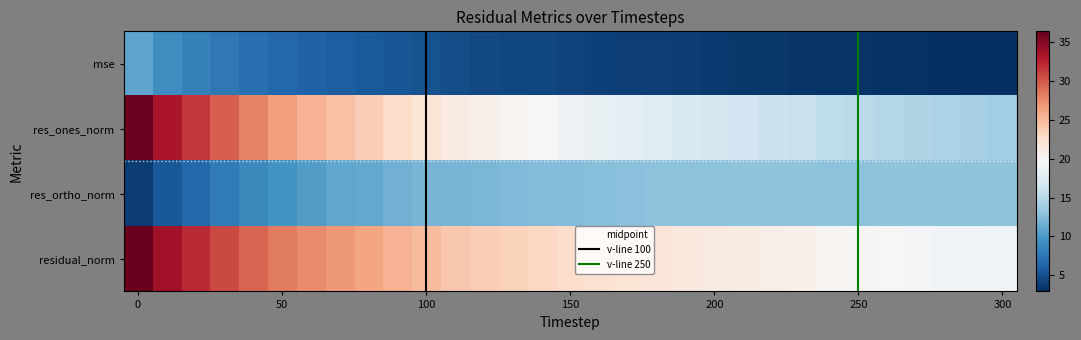

Reading left to right, transcribe all the data shown in this chart.

mse: 10.8	9.3	8.4	7.7	7.0	6.6	6.2	5.9	5.6	5.3	5.1	4.8	4.6	4.5	4.4	4.2	4.1	3.9	3.9	3.7	3.6	3.6	3.5	3.5	3.3	3.2	3.2	3.1	3.0	3.0	3.0
res_ones_norm: 36.1	33.2	31.4	29.7	27.9	26.6	25.5	24.5	23.7	22.7	21.9	21.0	20.5	20.0	19.5	18.8	18.4	18.0	17.6	17.1	16.7	16.4	16.1	15.9	15.5	15.2	14.9	14.6	14.3	14.1	13.8
res_ortho_norm: 3.8	5.4	6.5	7.9	8.9	9.7	10.4	10.9	11.2	11.6	11.8	11.9	12.0	12.3	12.4	12.4	12.5	12.6	12.8	12.8	12.8	12.9	12.9	12.9	12.8	12.8	12.9	12.9	12.9	12.9	13.0
residual_norm: 36.3	33.6	32.0	30.7	29.3	28.3	27.5	26.8	26.2	25.5	24.9	24.2	23.8	23.4	23.1	22.5	22.2	21.9	21.7	21.4	21.1	20.9	20.6	20.5	20.0	19.9	19.7	19.5	19.2	19.1	19.0